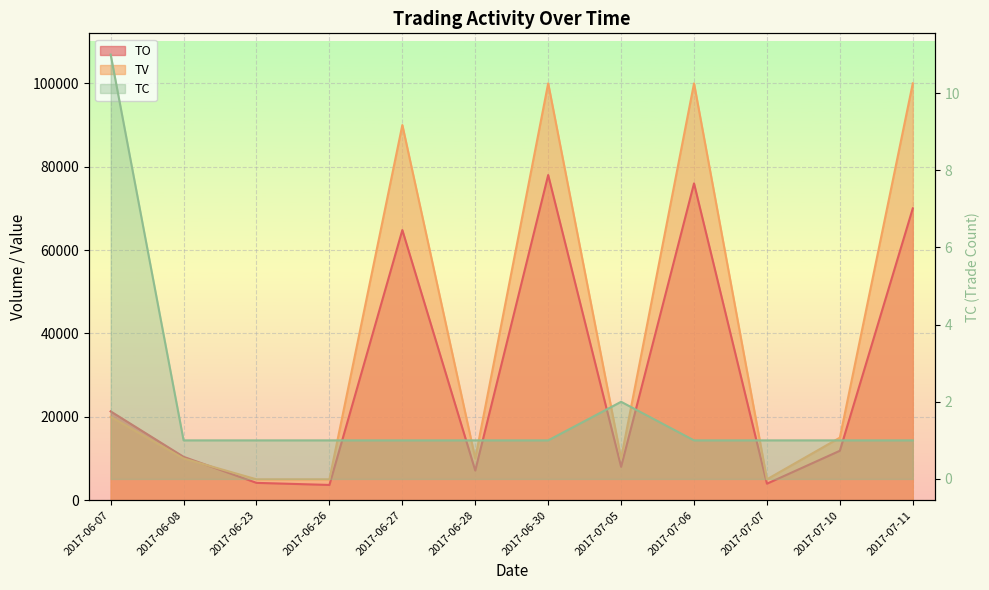

Where is TO nearest to the value 40825?

2017-06-07